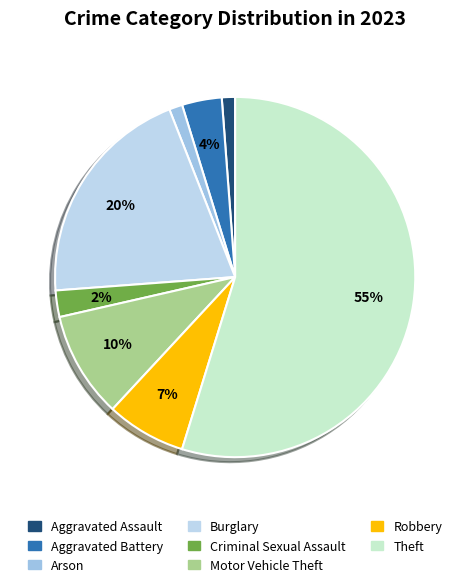

Is Theft the majority of the pie?

Yes